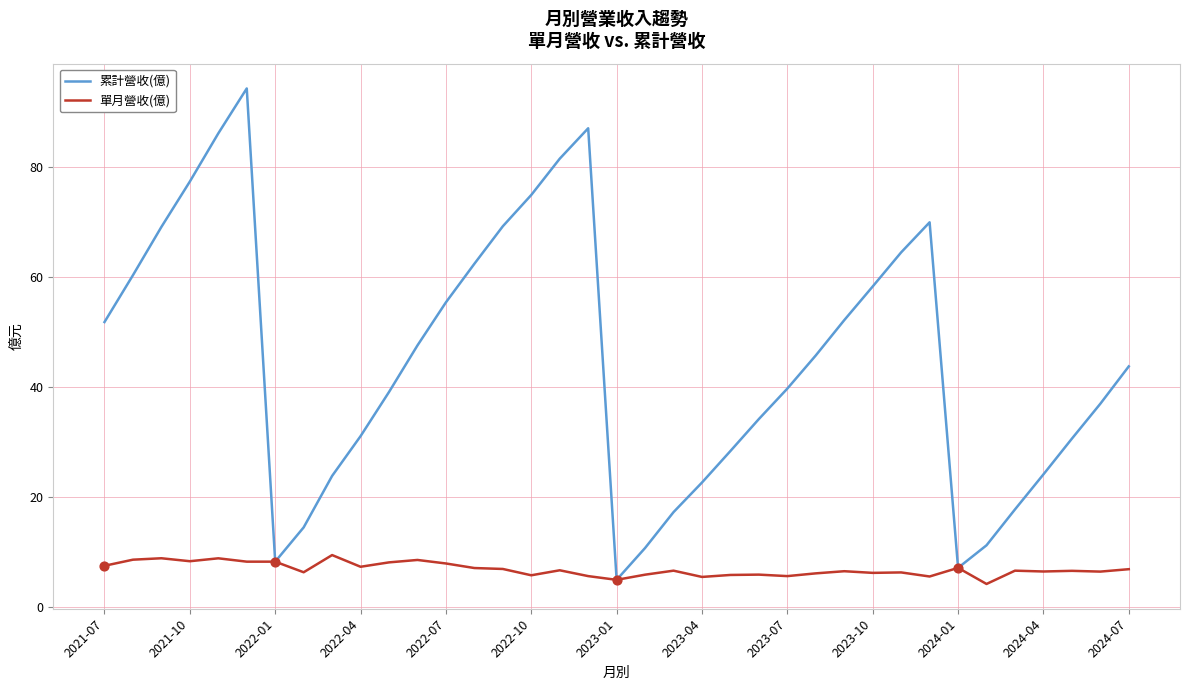

Which series has the largest range (max minus min)?

累計營收(億)